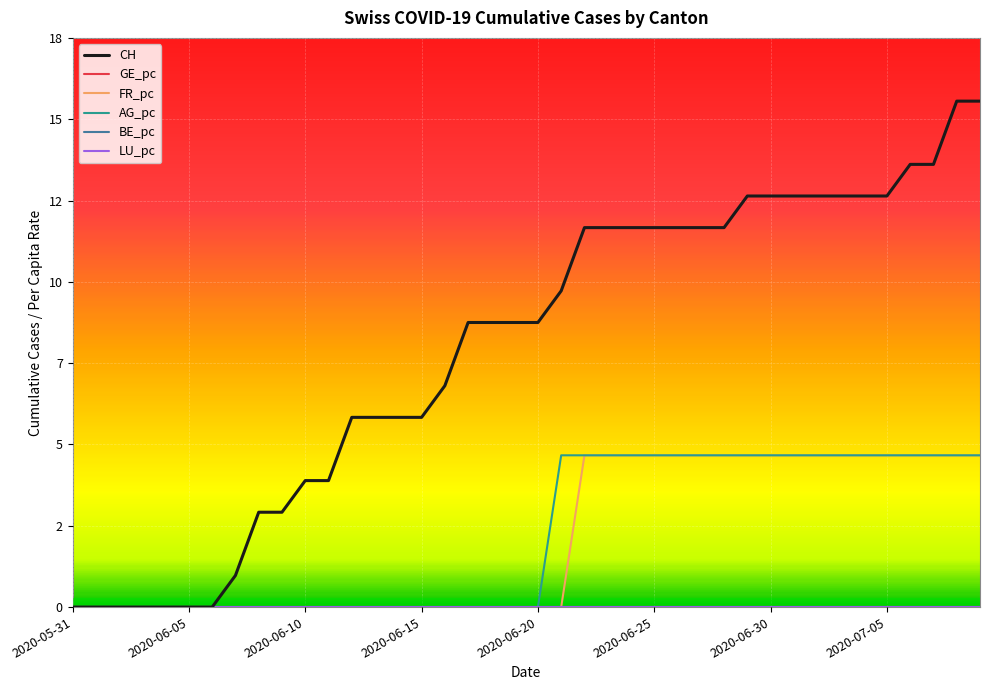

True or false: BE_pc and GE_pc cross at least once.

False